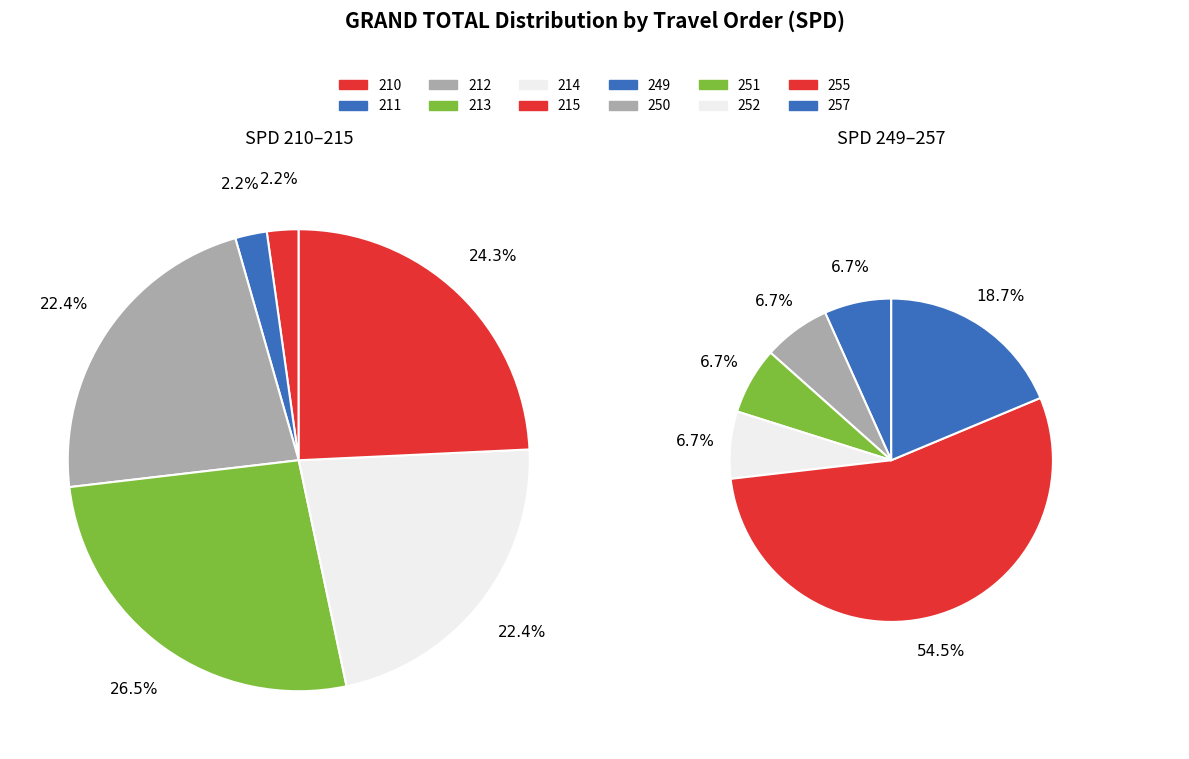

Does any single category account for the majority?

No